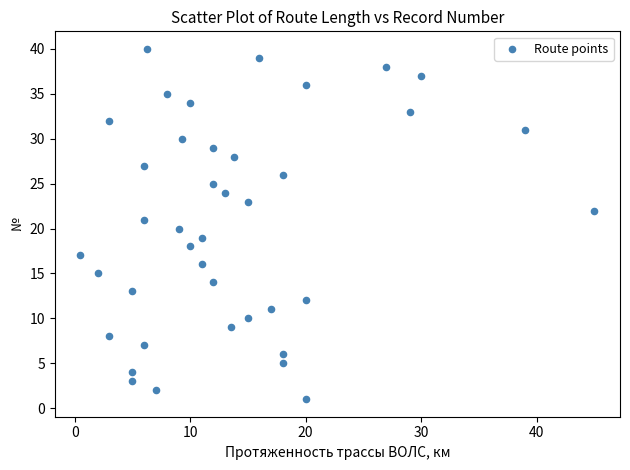

What is the range of Y values (max minus min)?

39